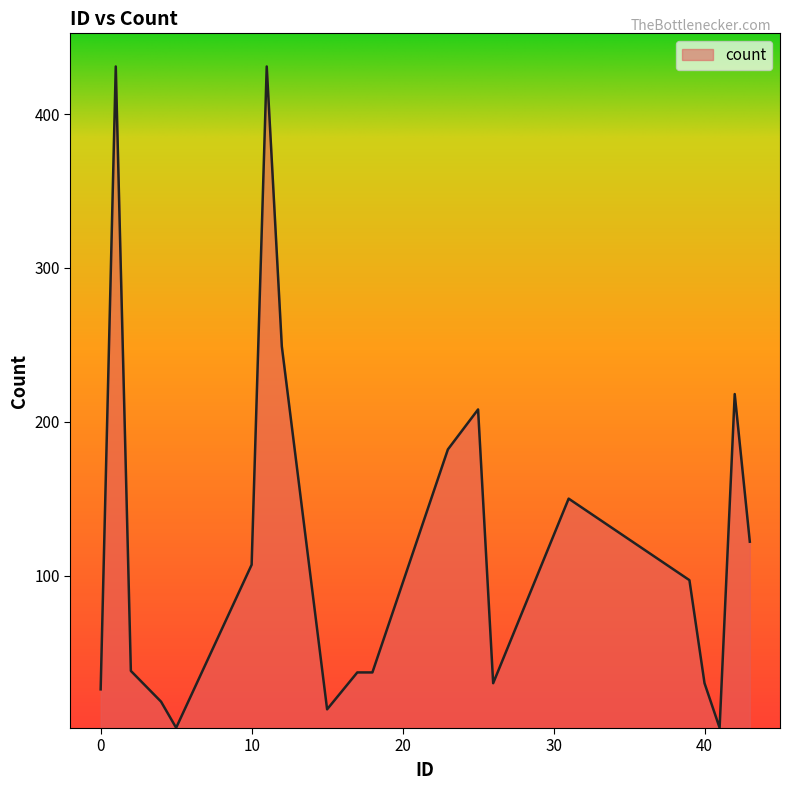

What is the maximum value shown in the chart?

431